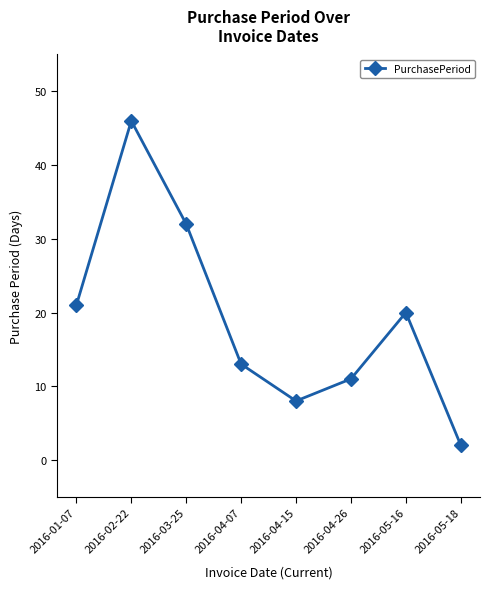

What is the value of the 4th point from the left?

13